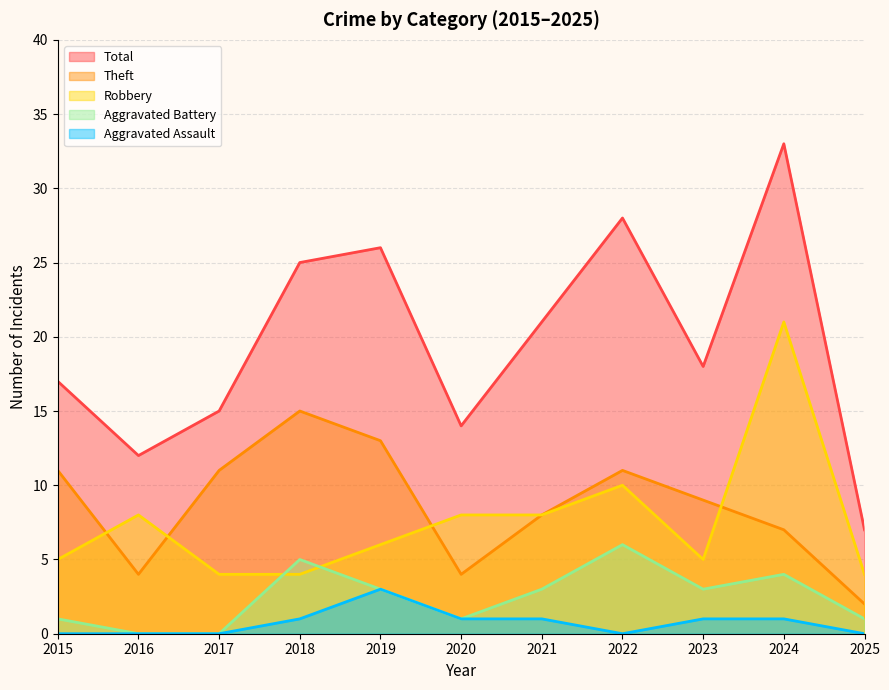

Reading left to right, transcribe all the data shown in this chart.

Robbery: 5	8	4	4	6	8	8	10	5	21	4
Theft: 11	4	11	15	13	4	8	11	9	7	2
Aggravated Battery: 1	0	0	5	3	1	3	6	3	4	1
Aggravated Assault: 0	0	0	1	3	1	1	0	1	1	0
Total: 17	12	15	25	26	14	21	28	18	33	7